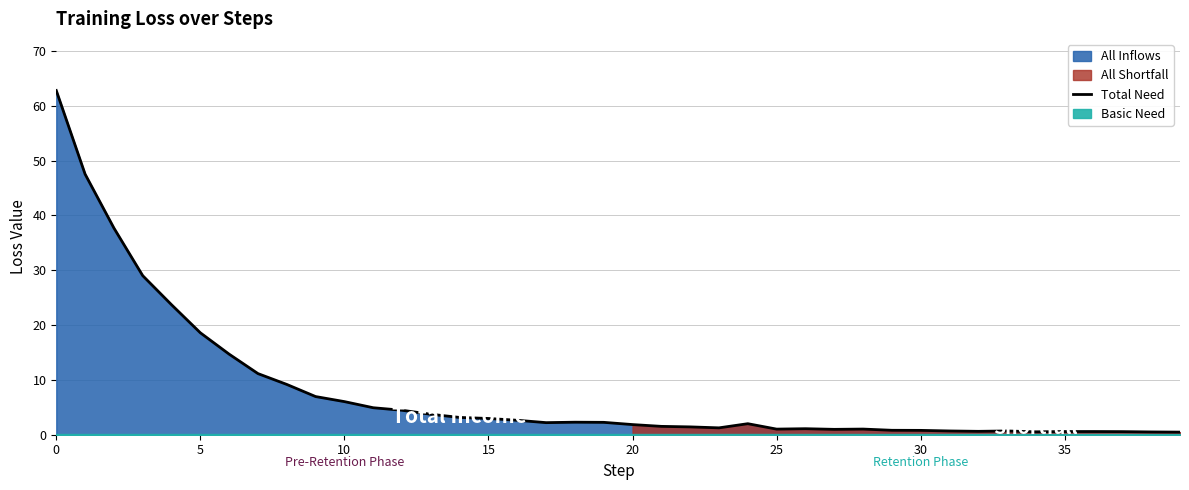

Reading left to right, transcribe all the data shown in this chart.

62.8	47.5	37.7	29.0	23.7	18.6	14.7	11.1	9.2	7.0	6.0	4.9	4.5	3.7	3.2	3.0	2.6	2.2	2.3	2.3	1.9	1.5	1.4	1.3	2.0	1.0	1.1	1.0	1.0	0.8	0.8	0.7	0.6	0.7	0.5	0.6	0.6	0.6	0.5	0.5